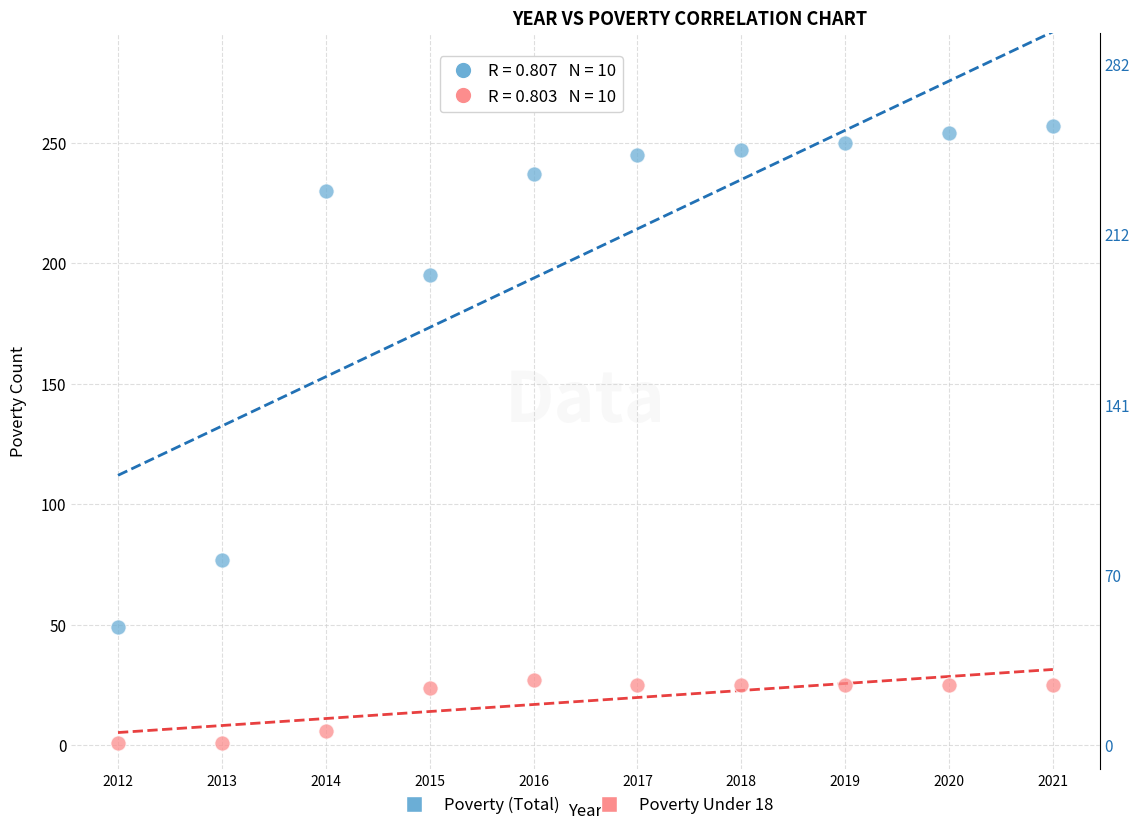

Which series reaches the maximum Y coordinate?

Poverty (Total)